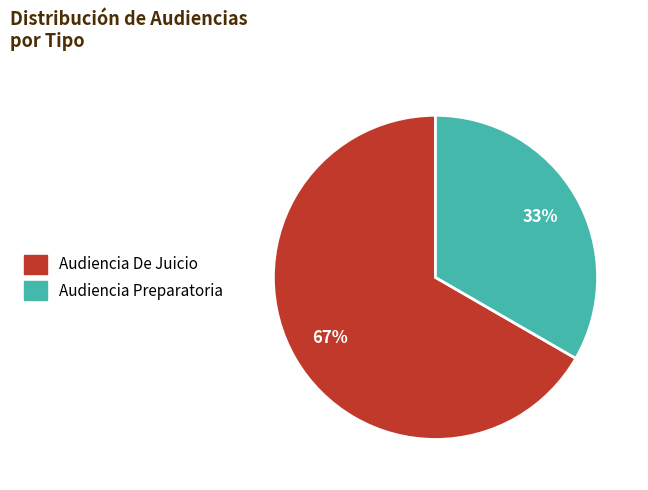

Combined, do Audiencia Preparatoria and Audiencia De Juicio account for over 50%?

Yes